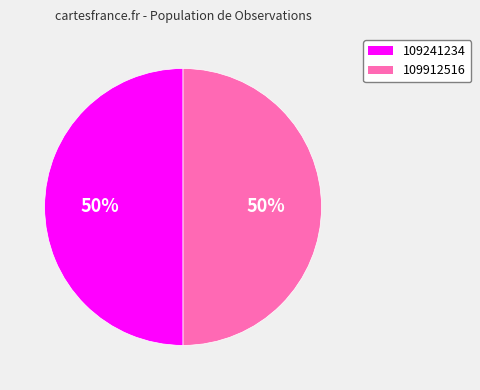

Is it true that 109912516 is 56% of the pie?

False